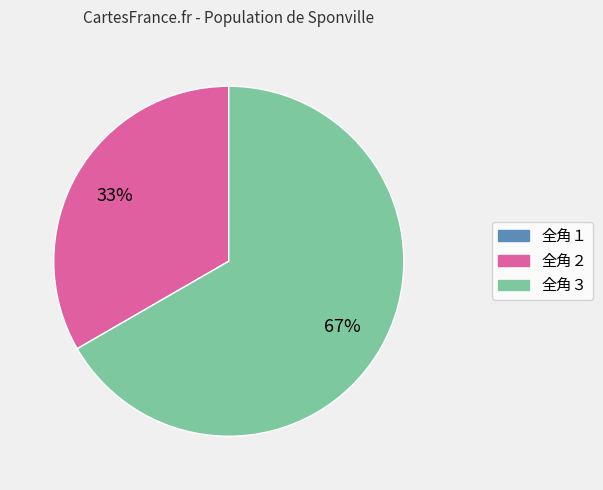

To the nearest percent, what is the difference between the largest and smallest slice percentages?

67%